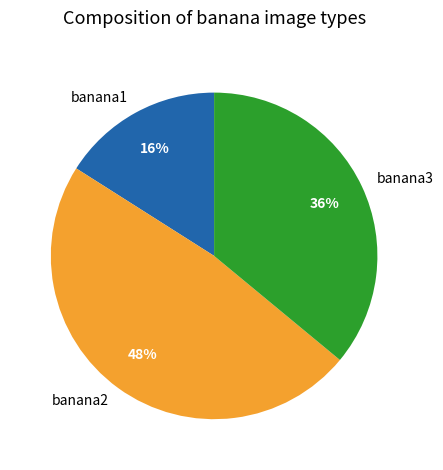

Rank the categories by value from lowest to highest.

banana1, banana3, banana2